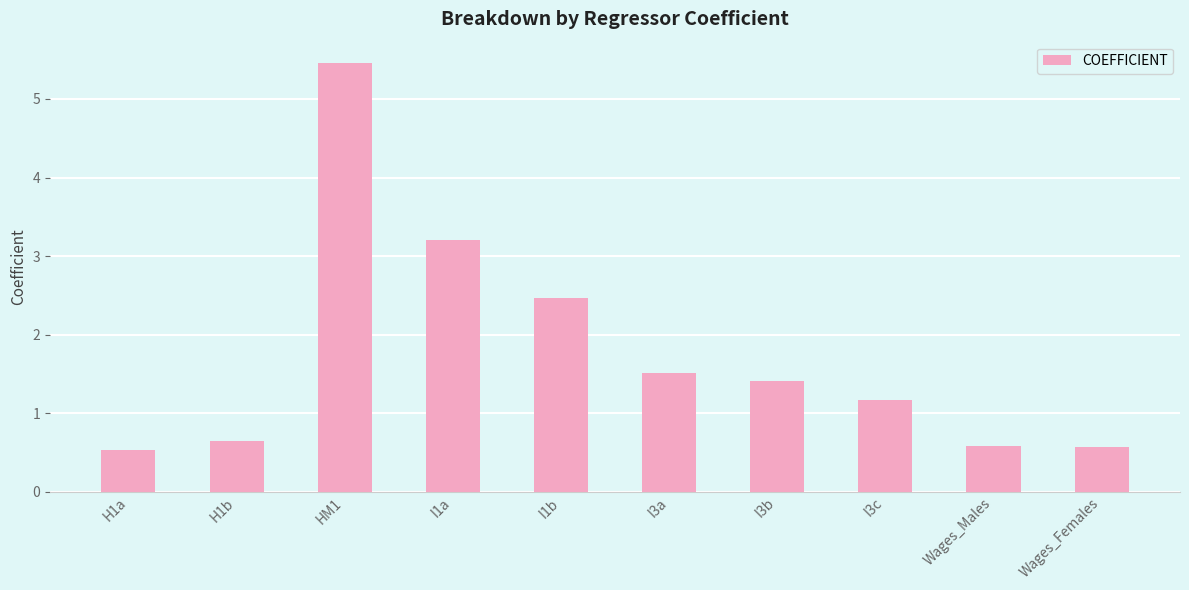

What is the maximum value shown in the chart?

5.5